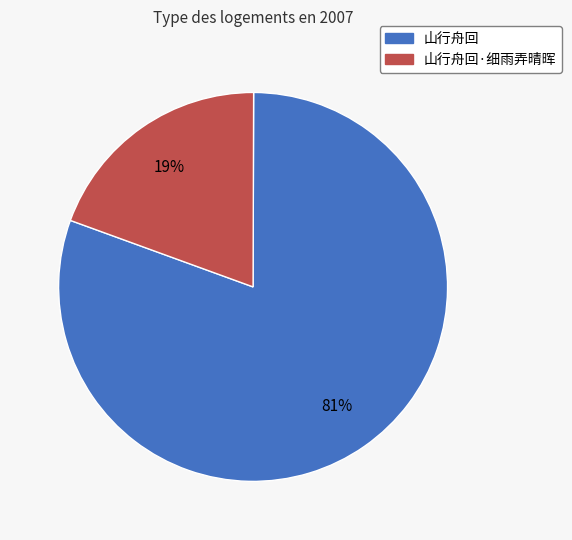

To the nearest percent, what is the average slice percentage?

50%